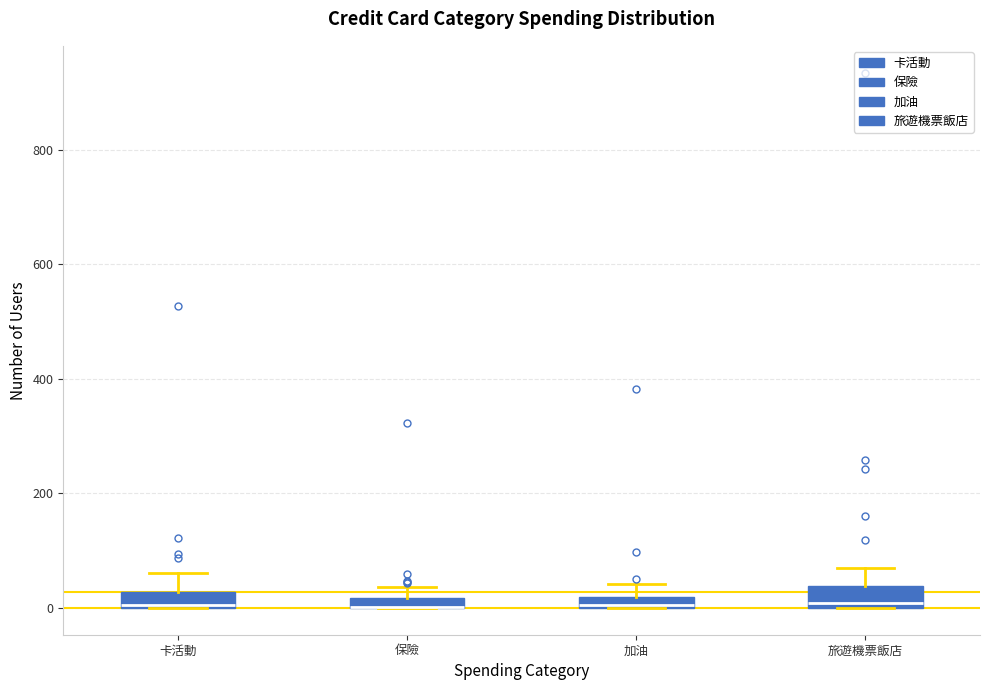

Where is the upper edge of the box for 保險 on the y-axis? The values are not printed on the chart, so give them approximately, as read against the axis.

20